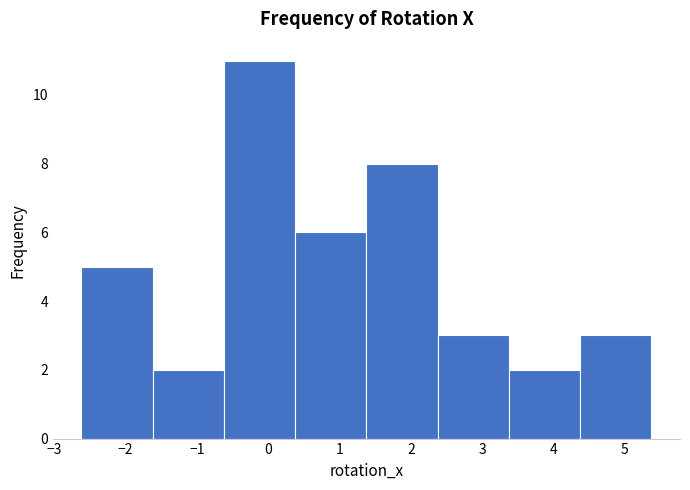

Over which range of the x-axis is the bar tallest?

-0.6 to 0.4